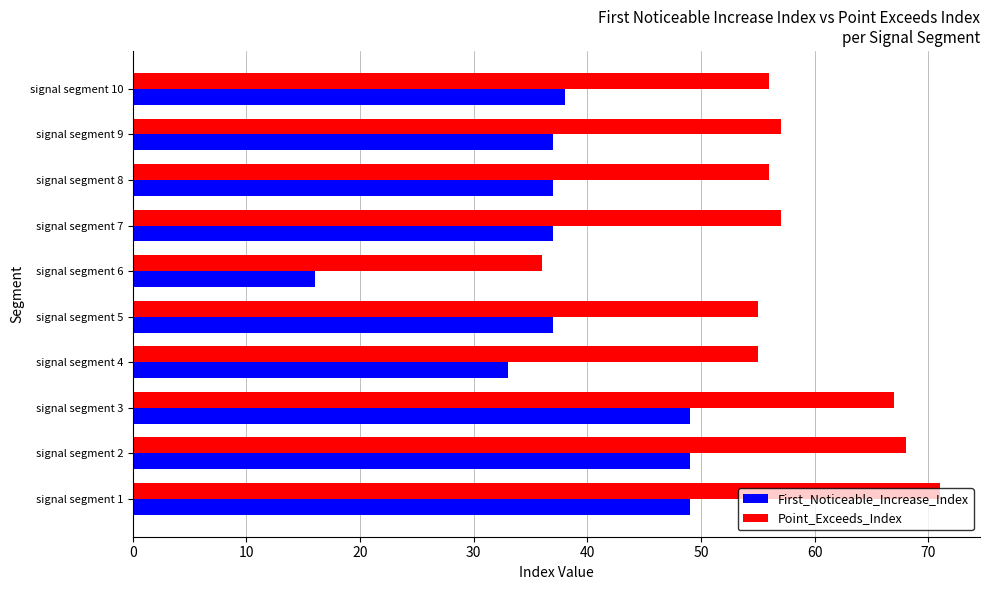

Which series changed the most between signal segment 2 and signal segment 9?

First_Noticeable_Increase_Index